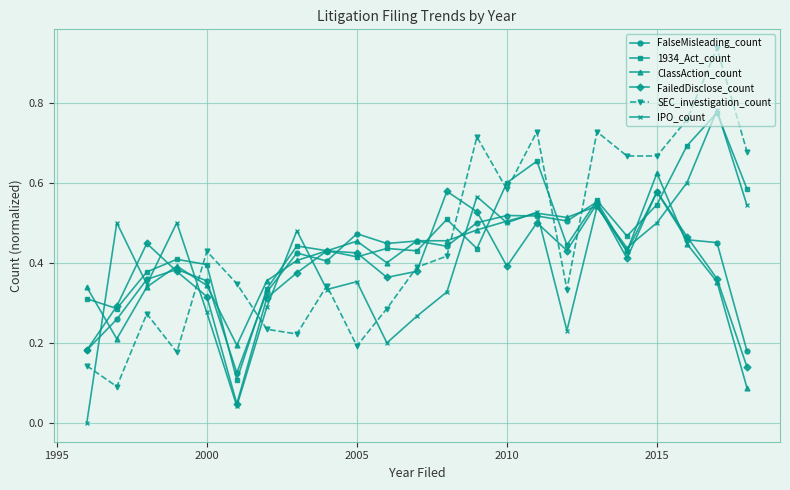

True or false: FalseMisleading_count has more than 0 interior local peaks.

True